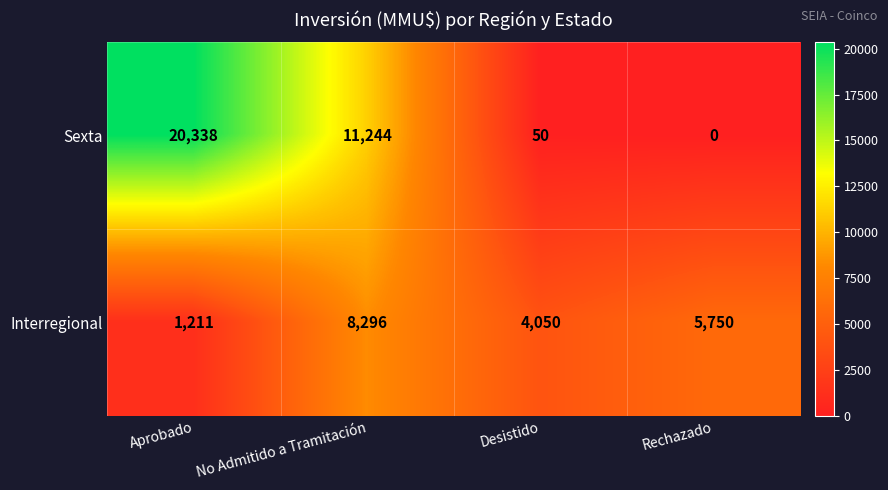

List the labels in order of Sexta value, smallest first.

Rechazado, Desistido, No Admitido a Tramitación, Aprobado